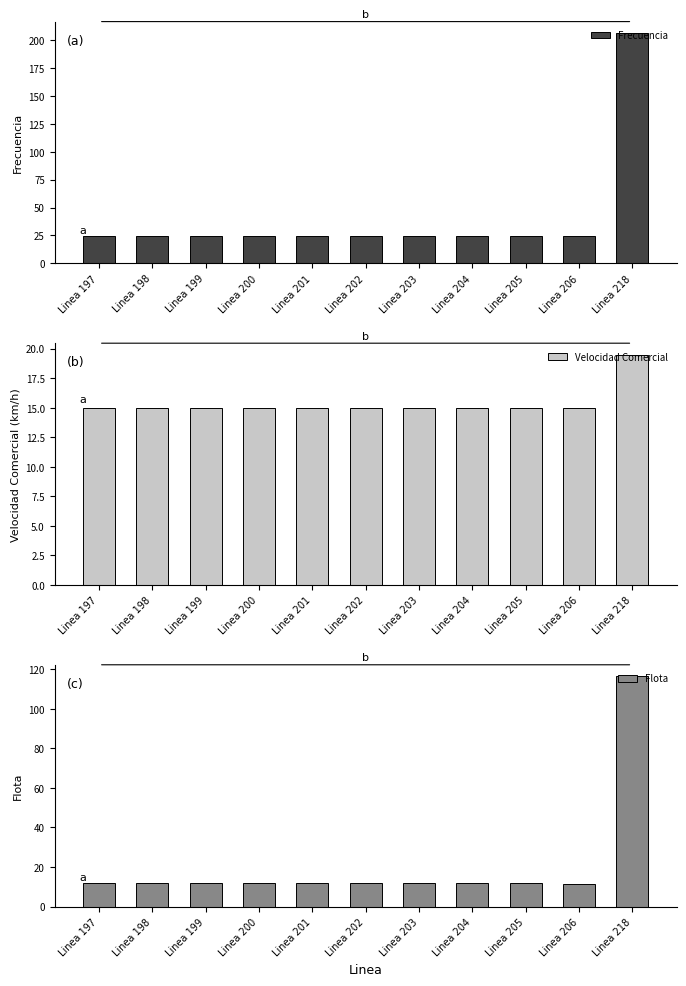

What is the spread (max minus min) of values at Linea 202?

12.9